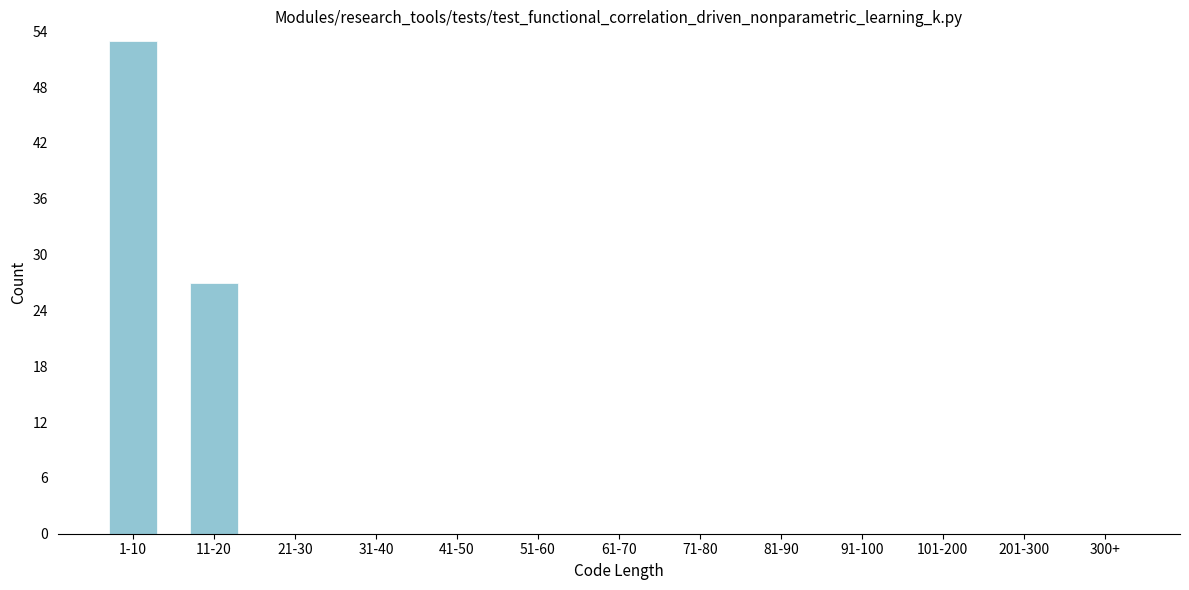

Reading right to left, extract all data points from this chart.

300+=0	201-300=0	101-200=0	91-100=0	81-90=0	71-80=0	61-70=0	51-60=0	41-50=0	31-40=0	21-30=0	11-20=27	1-10=53